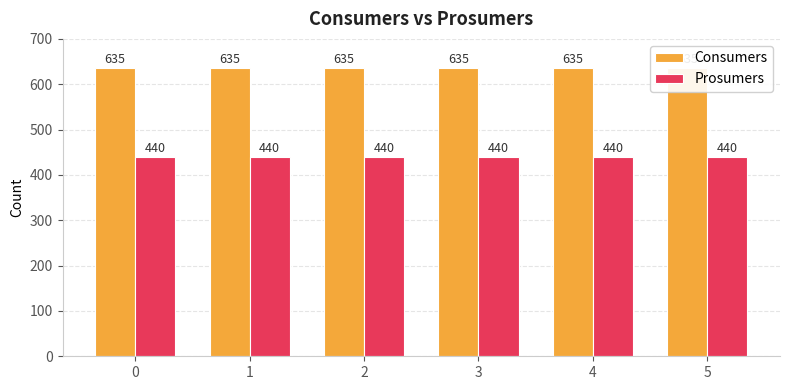

How many categories are shown in the chart?

6